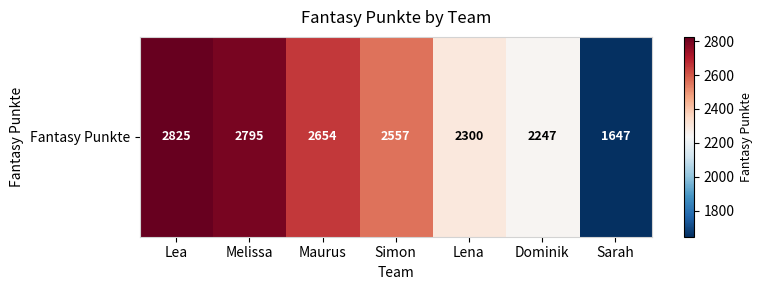

Rank the categories by value from lowest to highest.

Sarah, Dominik, Lena, Simon, Maurus, Melissa, Lea